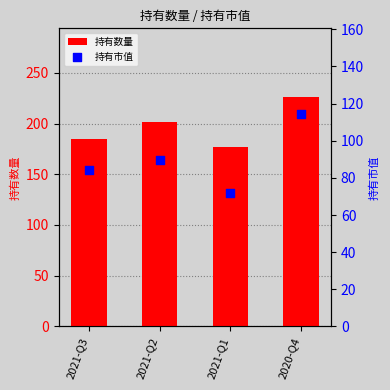

Which series has the largest total across all categories?

持有数量